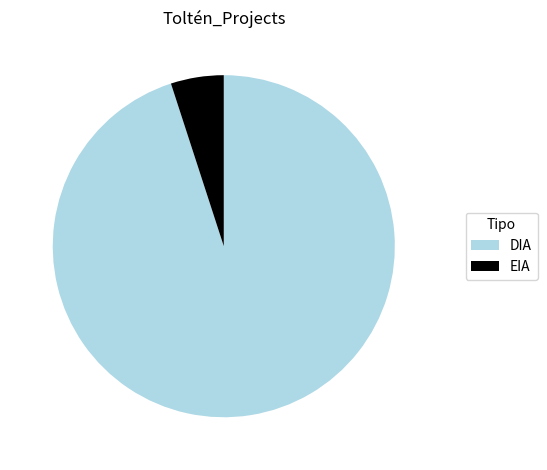

Count the number of slices in the pie.

2